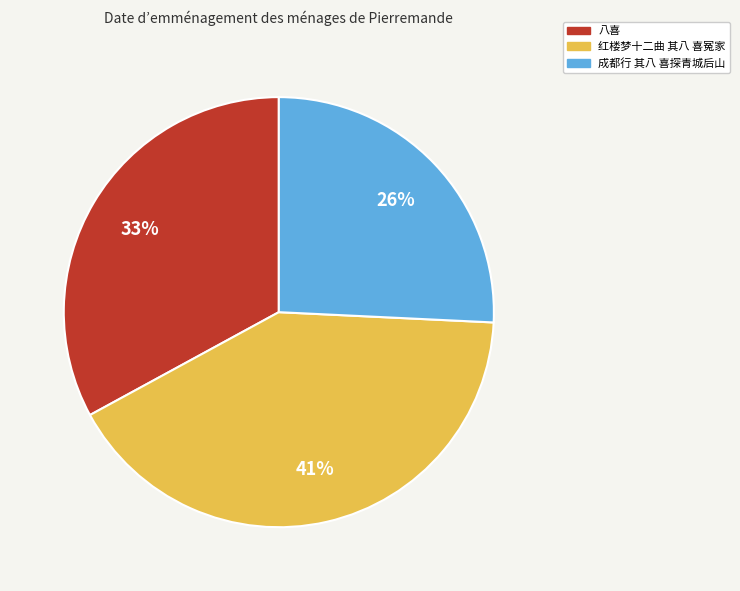

Is there a majority slice in this chart?

No